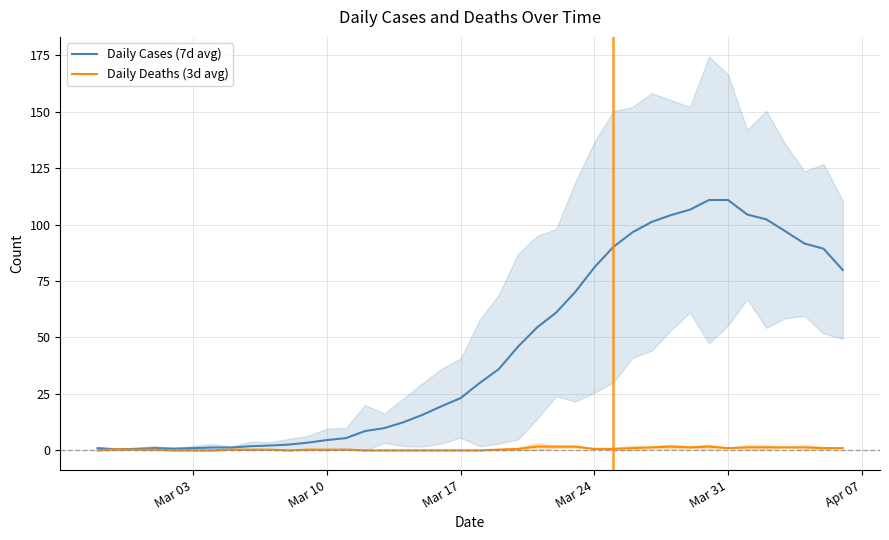

What are all the series names shown in the legend?

Daily Cases (7d avg), Daily Deaths (3d avg)